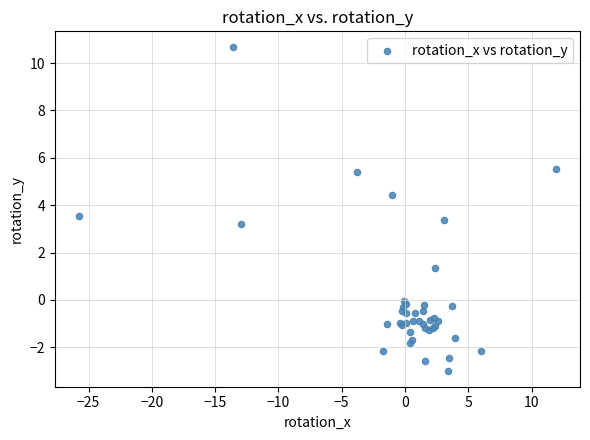

What Y value in the scatter plot is closest to 3?

3.2